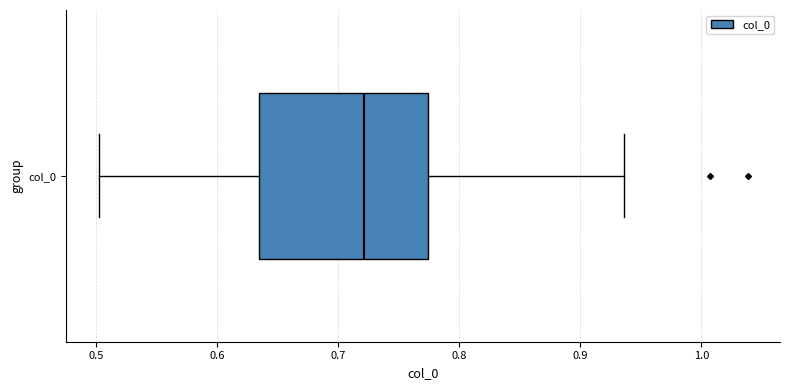

Transcribe this box plot: give where the median line is, the range the box spans, and where the two whiskers end, as read against the x-axis. The values are not printed on the chart, so give them approximately, as read against the axis.

median 0.72, box 0.63 to 0.77, whiskers 0.50 to 0.94